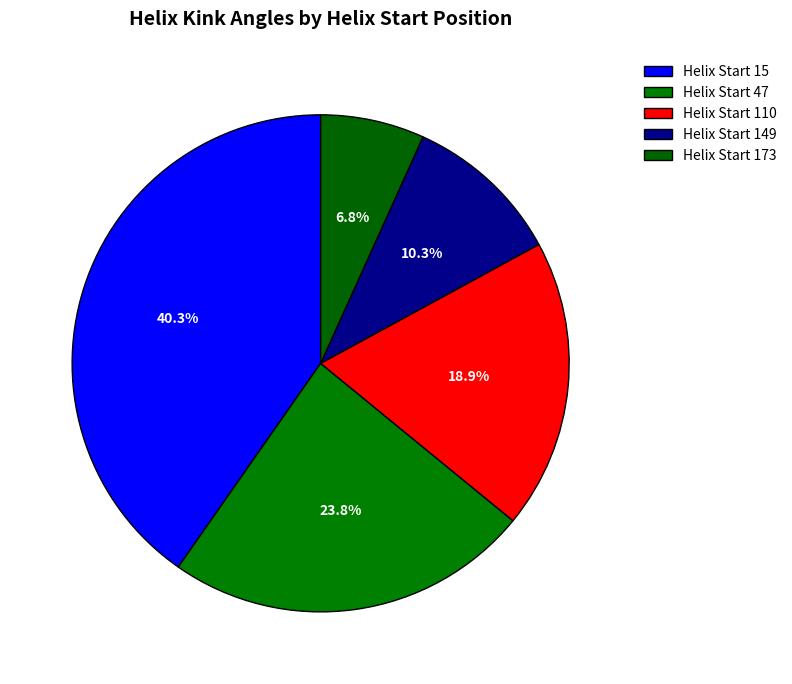

Count the number of slices in the pie.

5